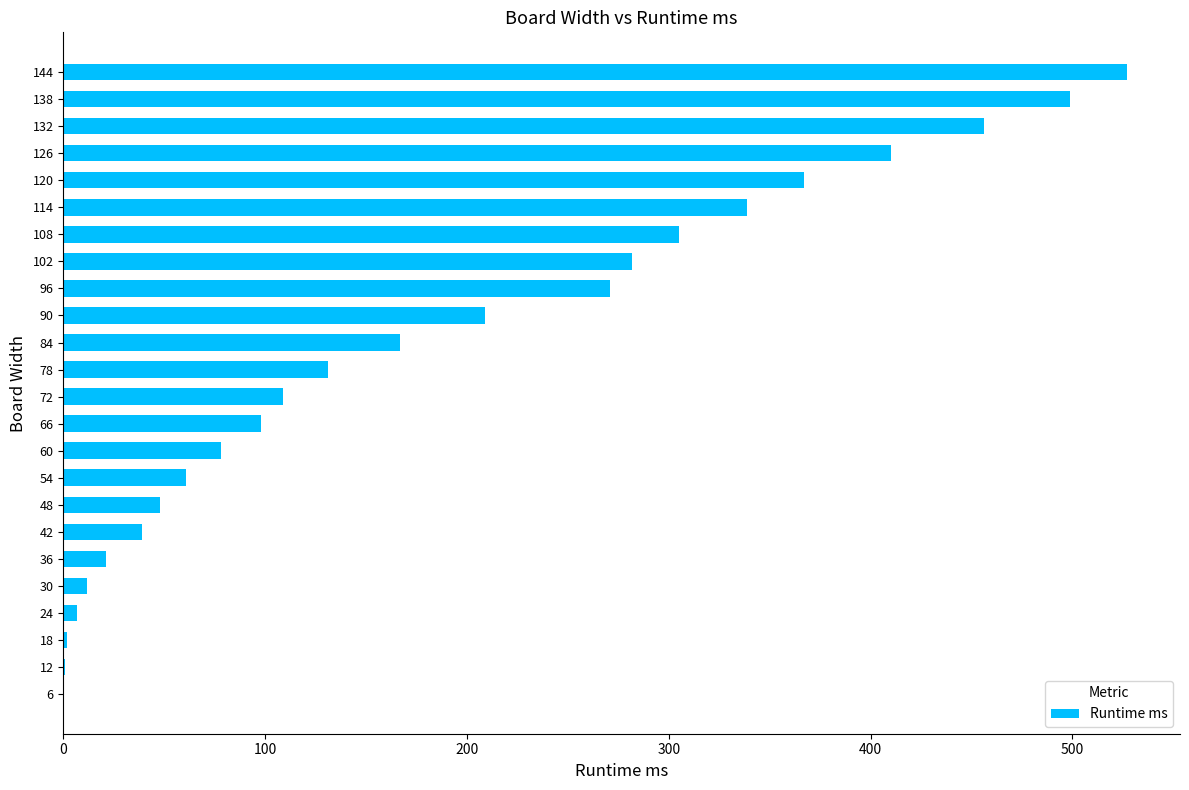

Count the number of data series in this chart.

1